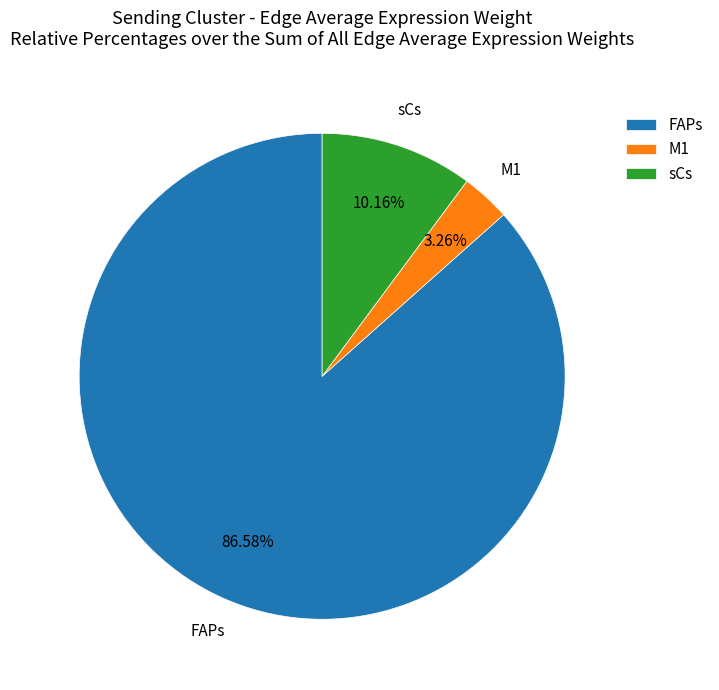

Does M1 account for over 50% of the chart?

No